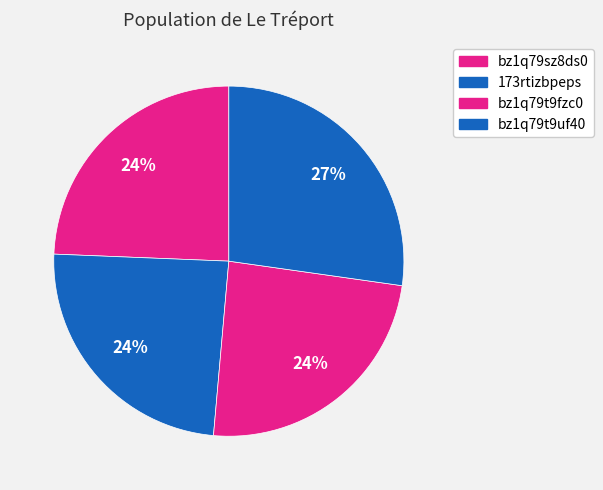

Is bz1q79t9fzc0 the majority of the pie?

No